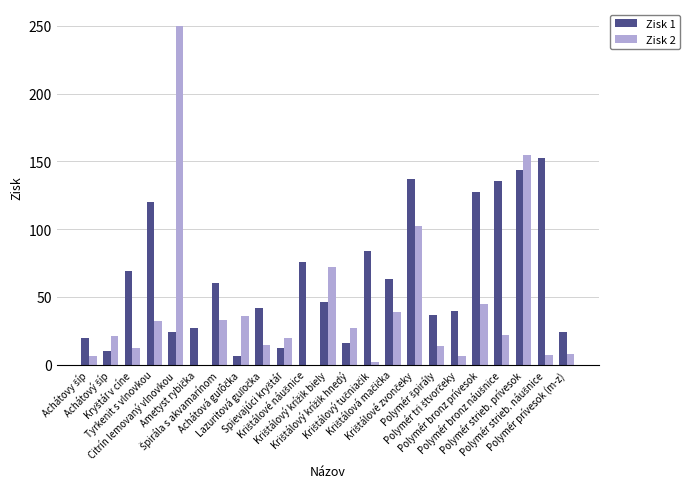

What is the sum of all Zisk 2 values?

923.9